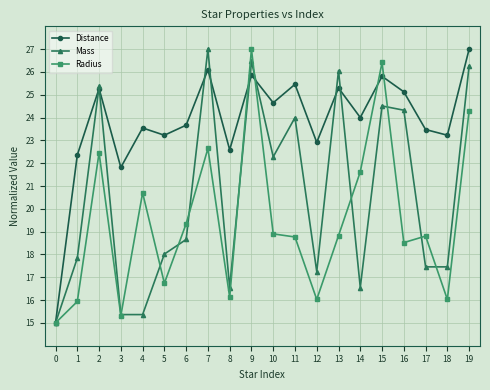

True or false: Distance has a value of 11.6 at 5.

False